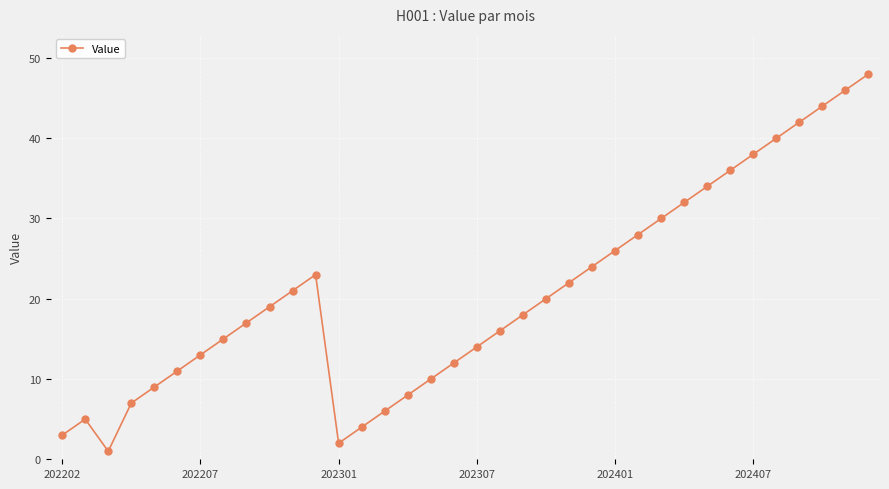

Count the number of data series in this chart.

1